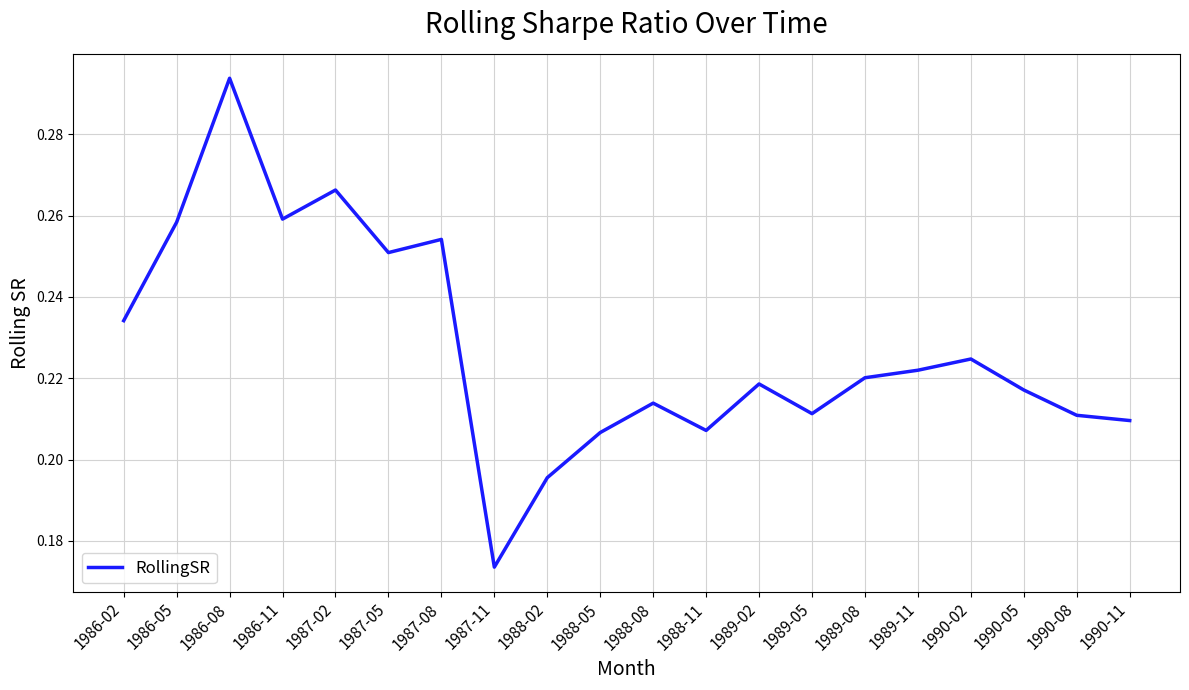

What position from the right is 1989-11?

5